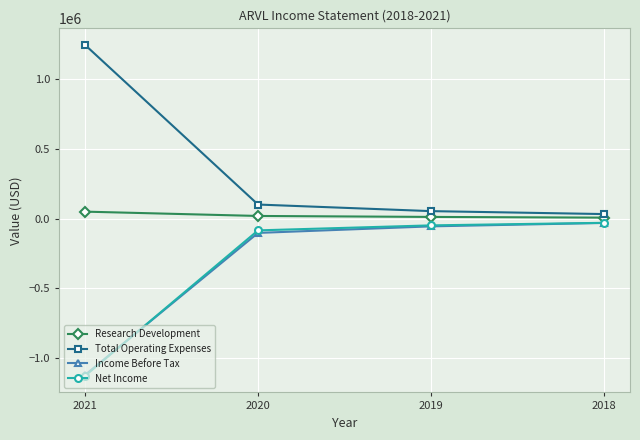

Is it true that Research Development equals 49200 at 2021?

True